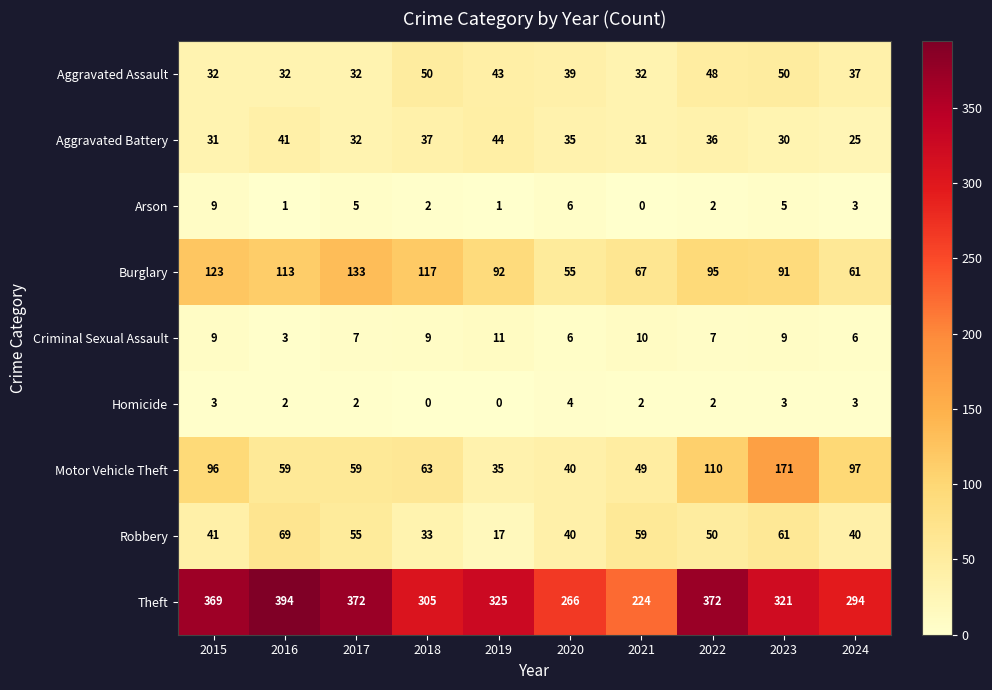

What is the difference between the maximum and minimum values in the Robbery series?

52